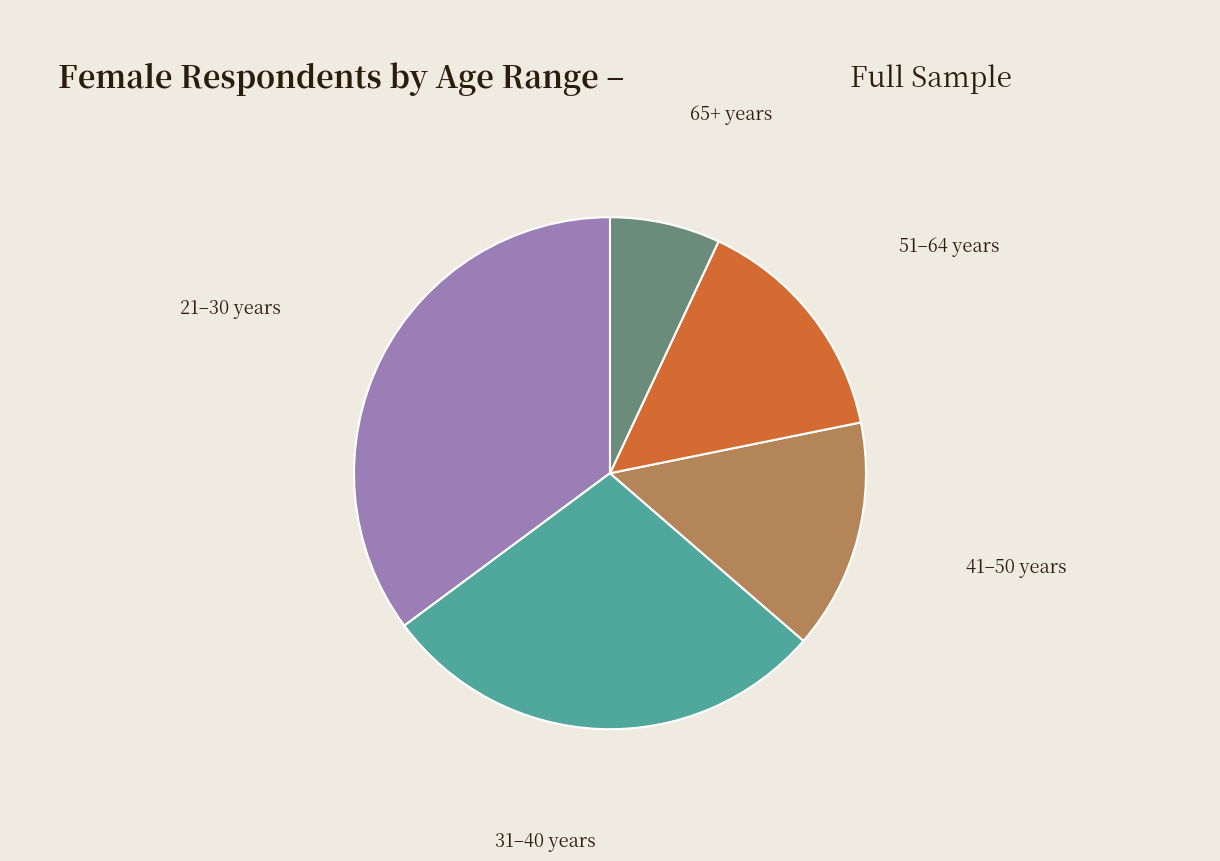

Is there a majority slice in this chart?

No